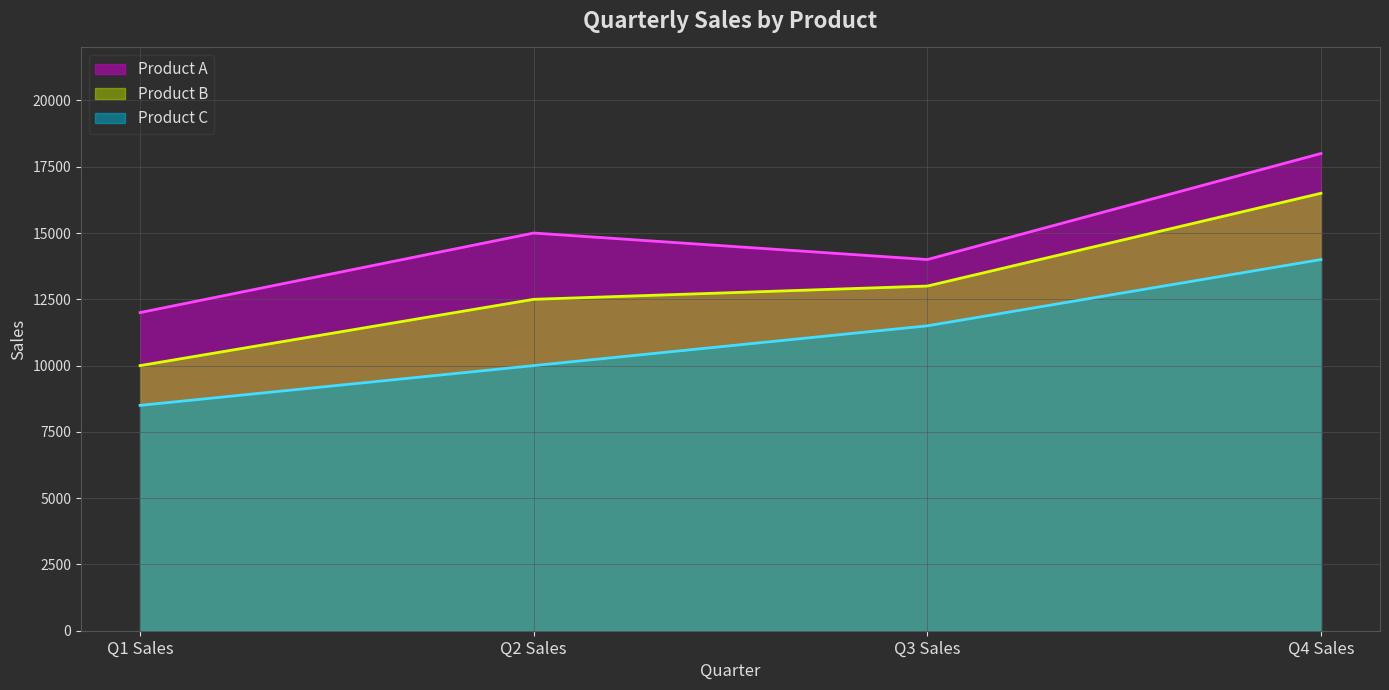

Reading left to right, extract all data points from this chart.

Product A: 12000	15000	14000	18000
Product B: 10000	12500	13000	16500
Product C: 8500	10000	11500	14000